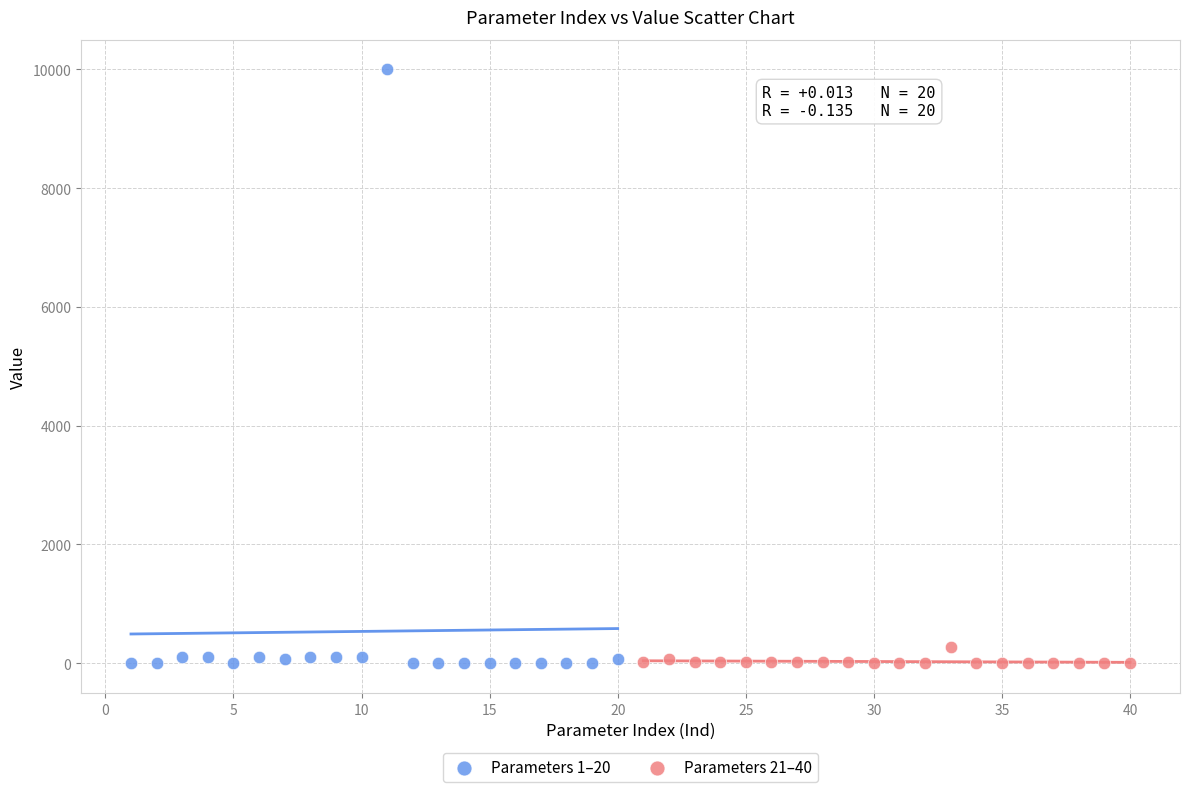

Which series has the largest Y range (max minus min)?

Parameters 1–20